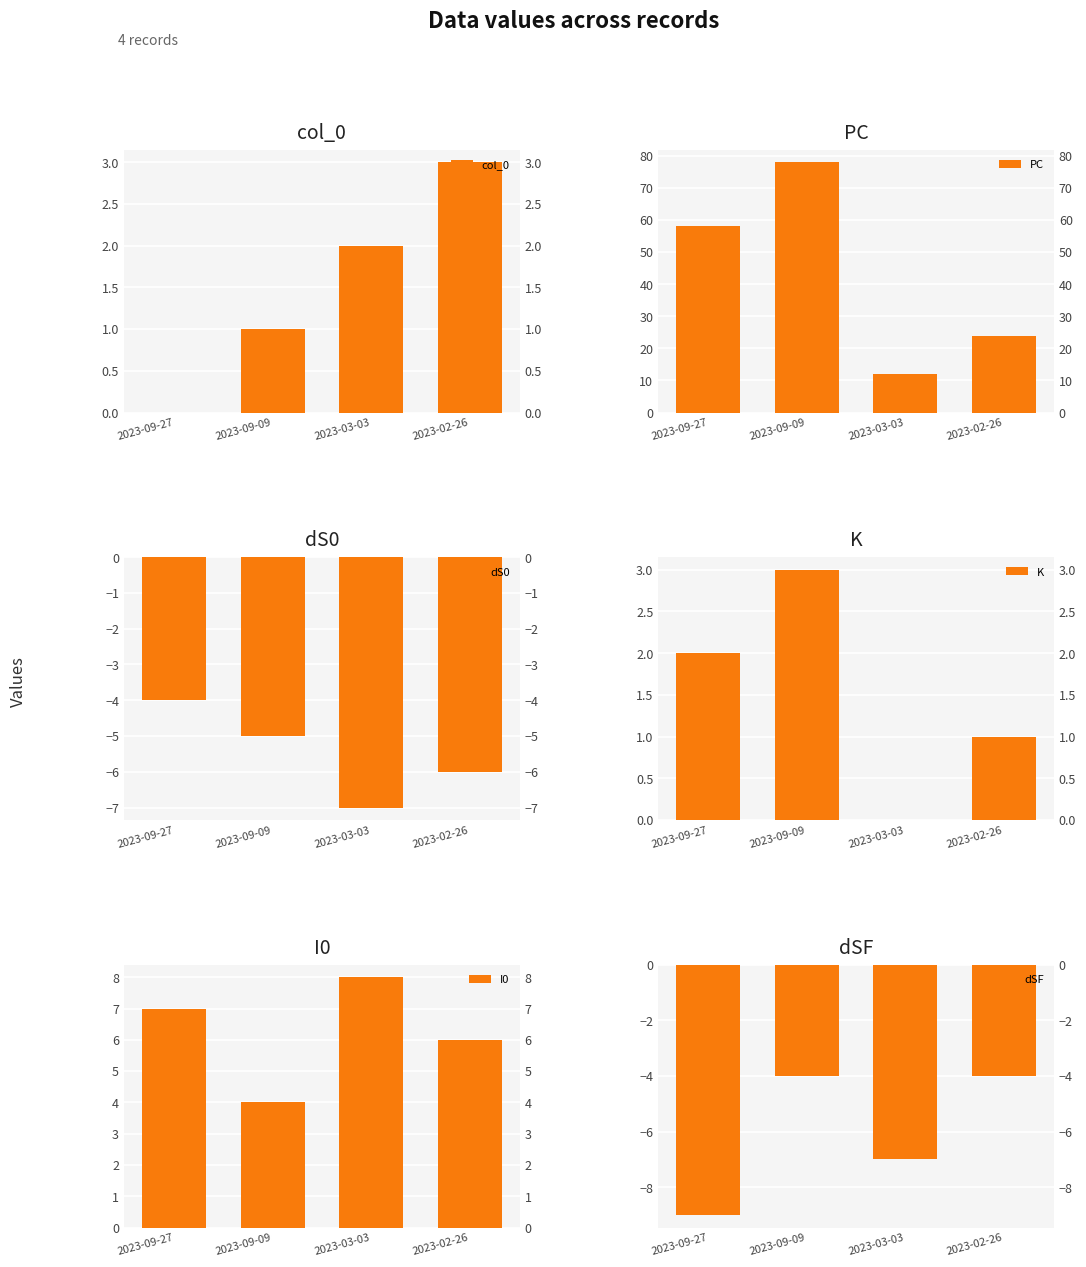

What is the label of the 3rd bar from the right?

2023-09-09